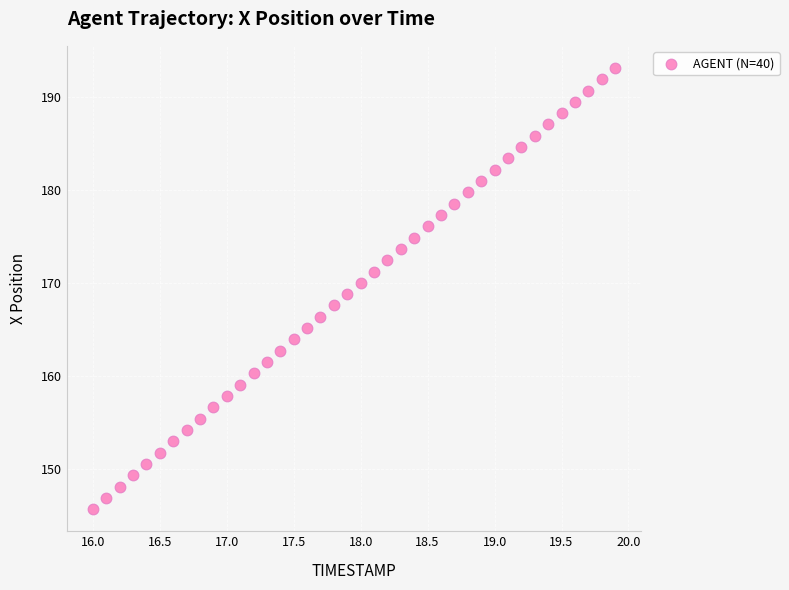

What is the range of X values (max minus min)?

3.9